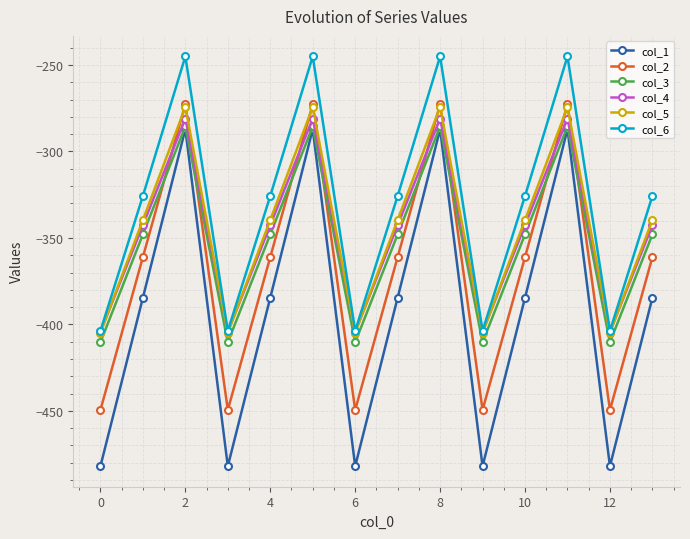

How many distinct data groups are displayed?

6